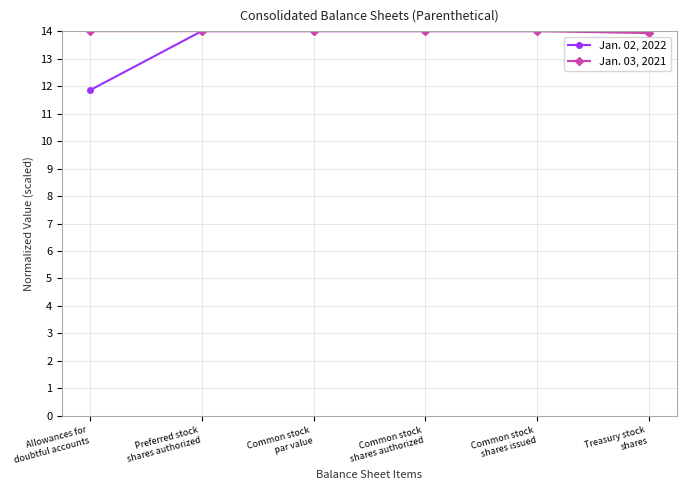

How many categories are shown in the chart?

6